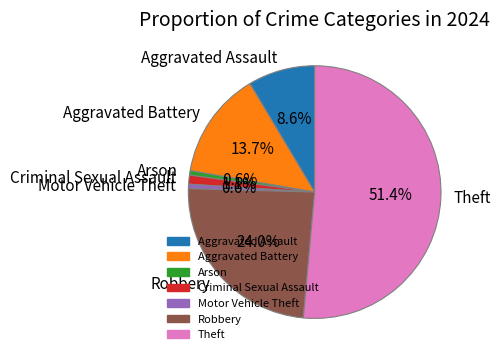

Which slice is the largest?

Theft